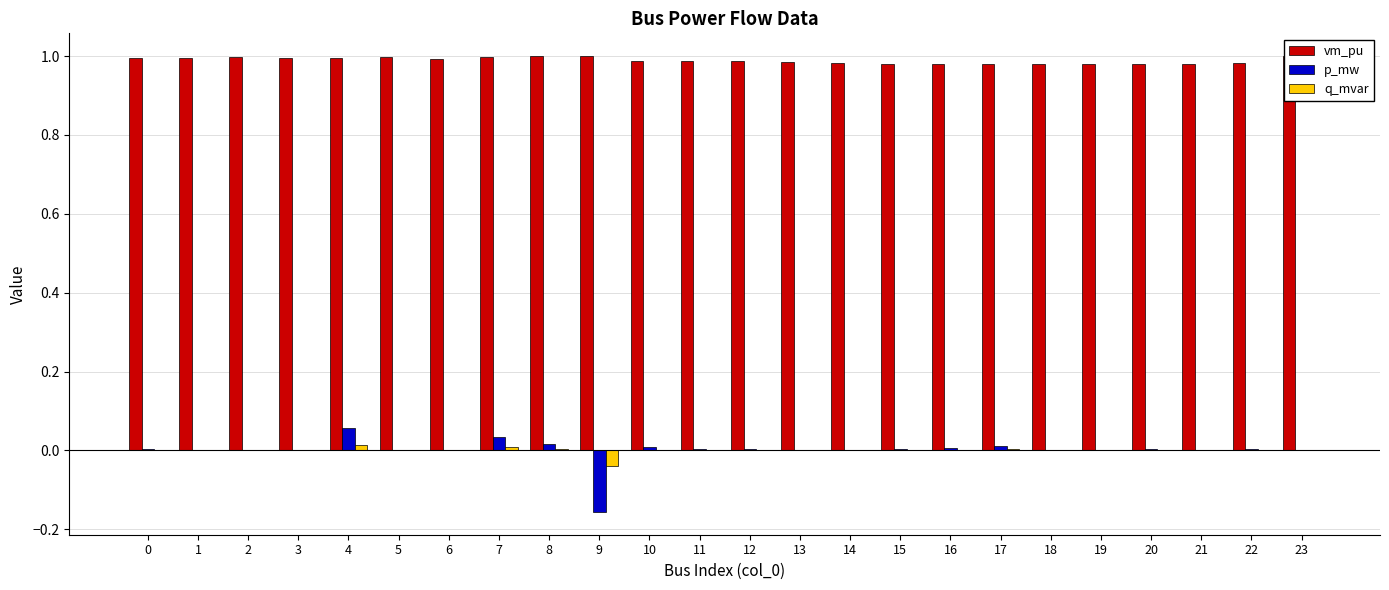

The value of q_mvar at 11 is 0.0. True or false?

True